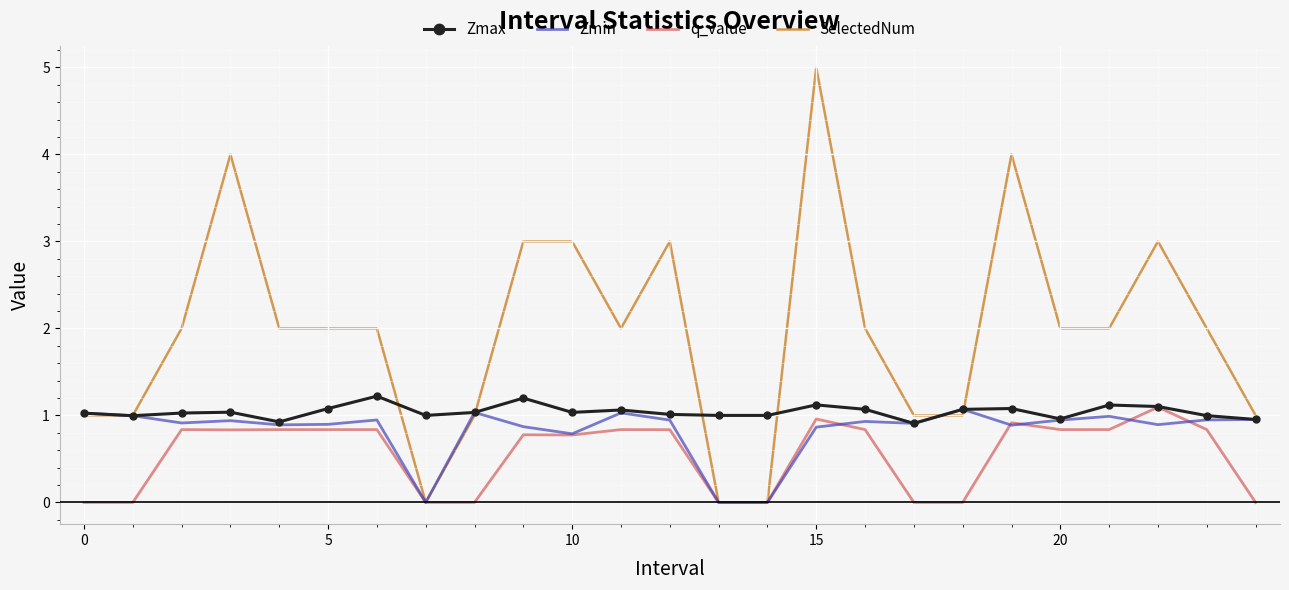

Rank the series by their average value, from lowest to highest.

q_value, Zmin, Zmax, SelectedNum